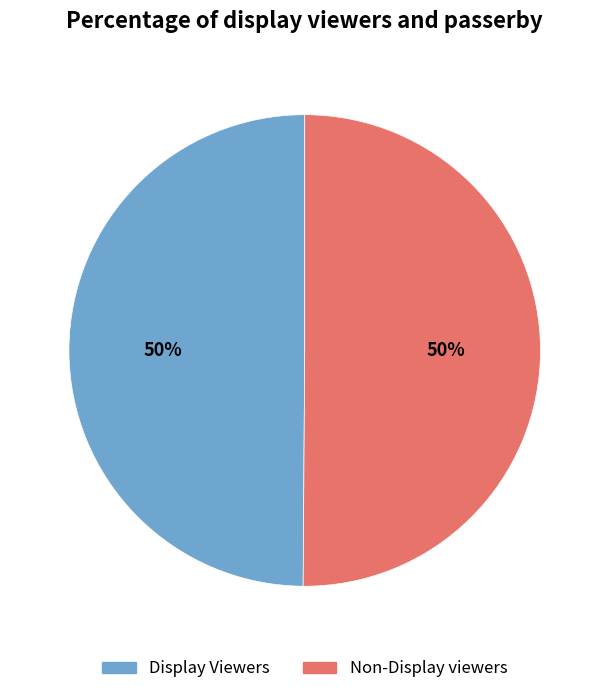

How many segments does this pie chart have?

2